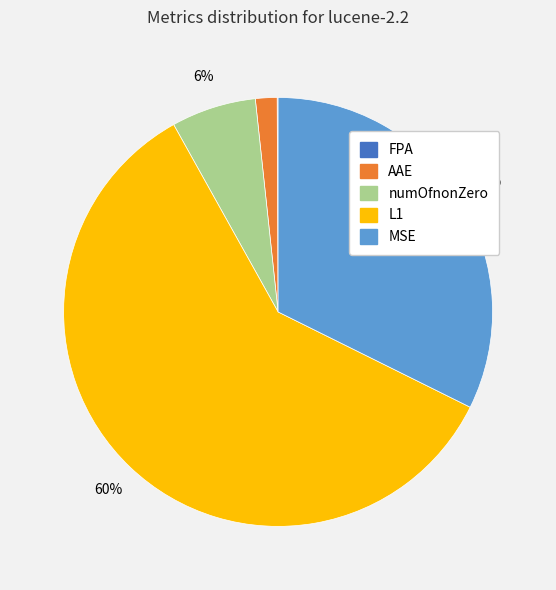

To the nearest percent, what portion does numOfnonZero represent?

6%